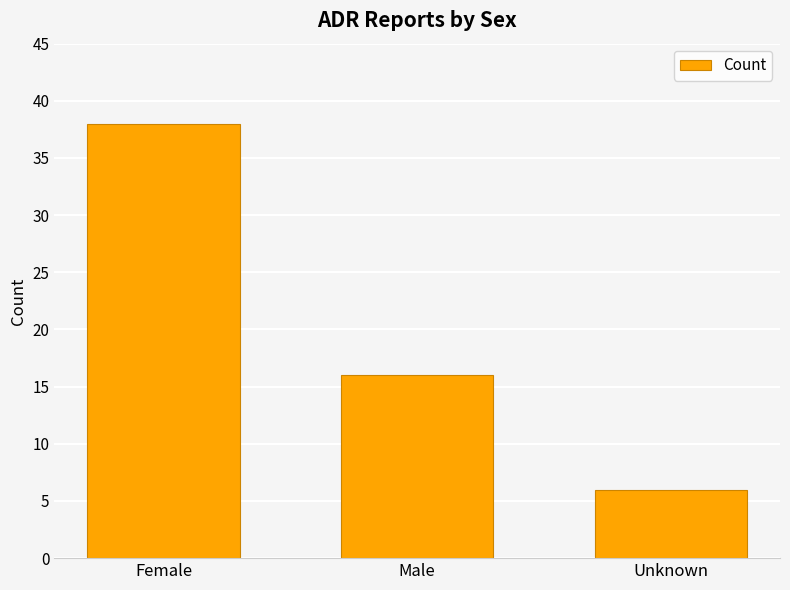

Reading right to left, extract all data points from this chart.

Unknown=6	Male=16	Female=38